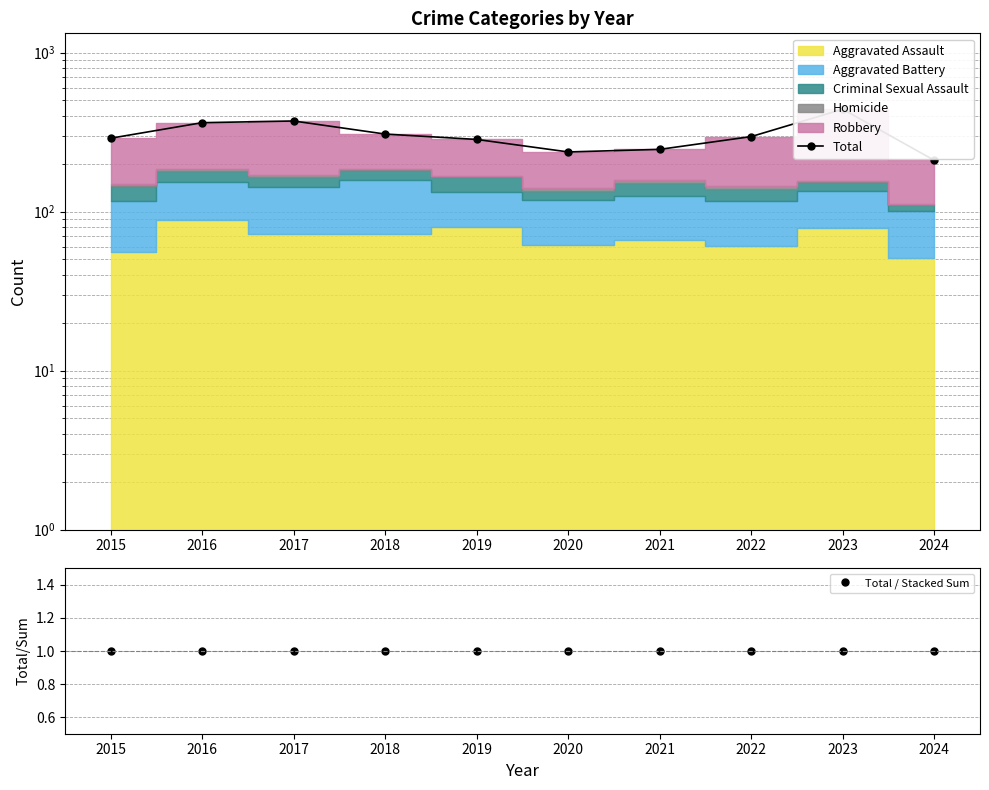

Reading left to right, list all the values displayed in this chart.

Total: 2015=289	2016=362	2017=371	2018=307	2019=284	2020=237	2021=246	2022=296	2023=440	2024=210
Total / Stacked Sum: 2015=1	2016=1	2017=1	2018=1	2019=1	2020=1	2021=1	2022=1	2023=1	2024=1